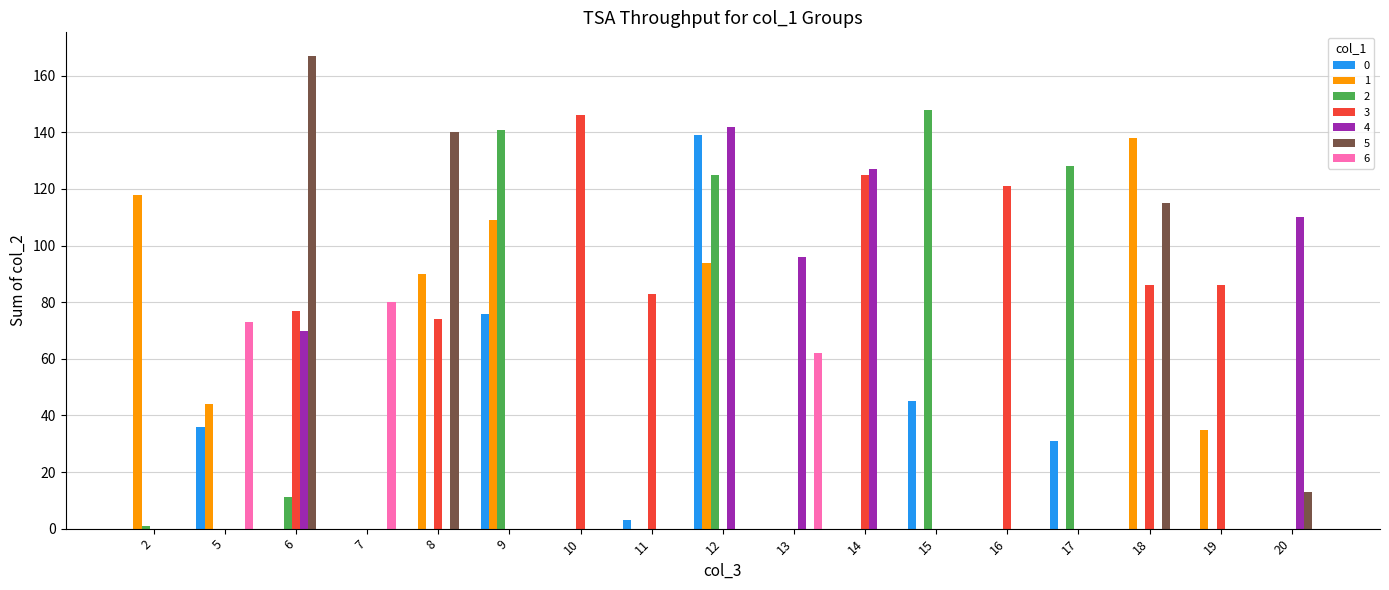

What is the sum of all 6 values?

215